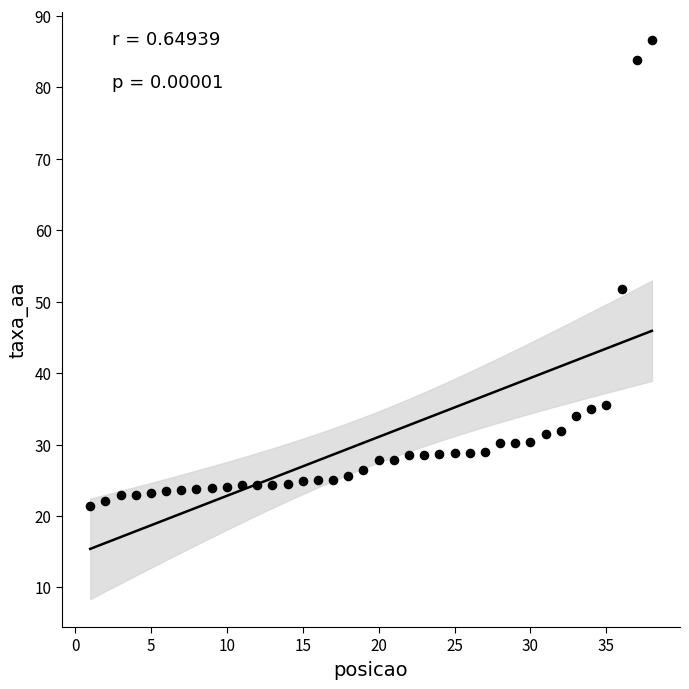

What is the range of X values (max minus min)?

37.0